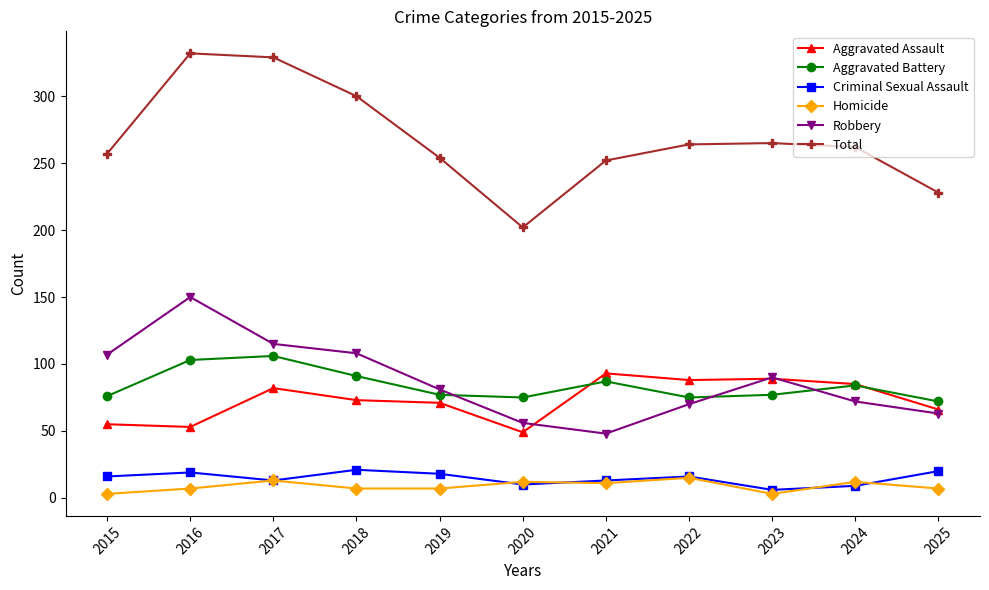

Does the chart display data point markers on the line(s)?

Yes